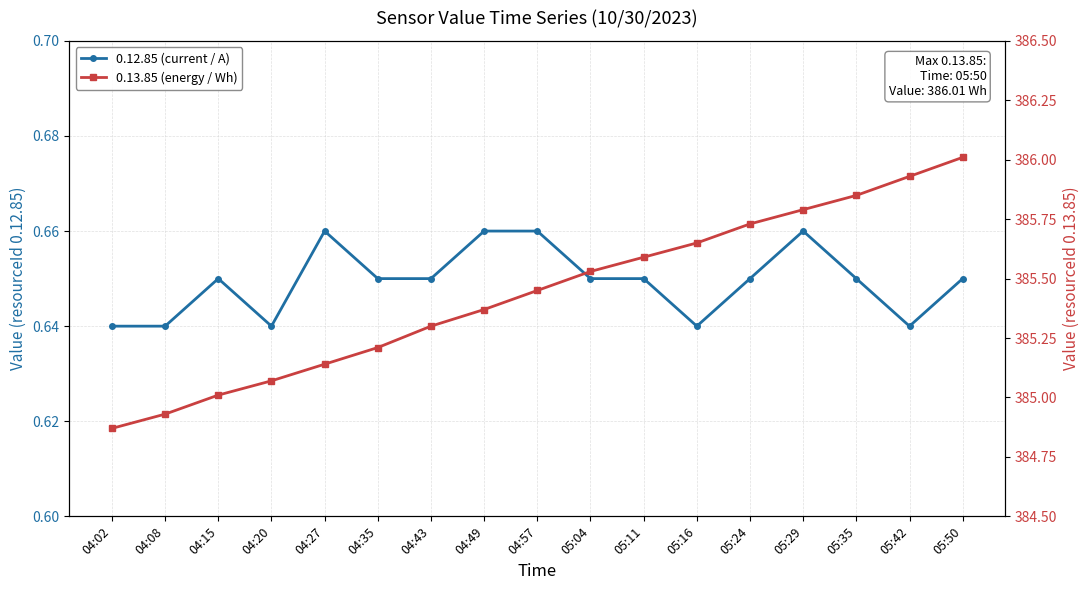

True or false: 0.12.85 (current / A) and 0.13.85 (energy / Wh) intersect in this chart.

False